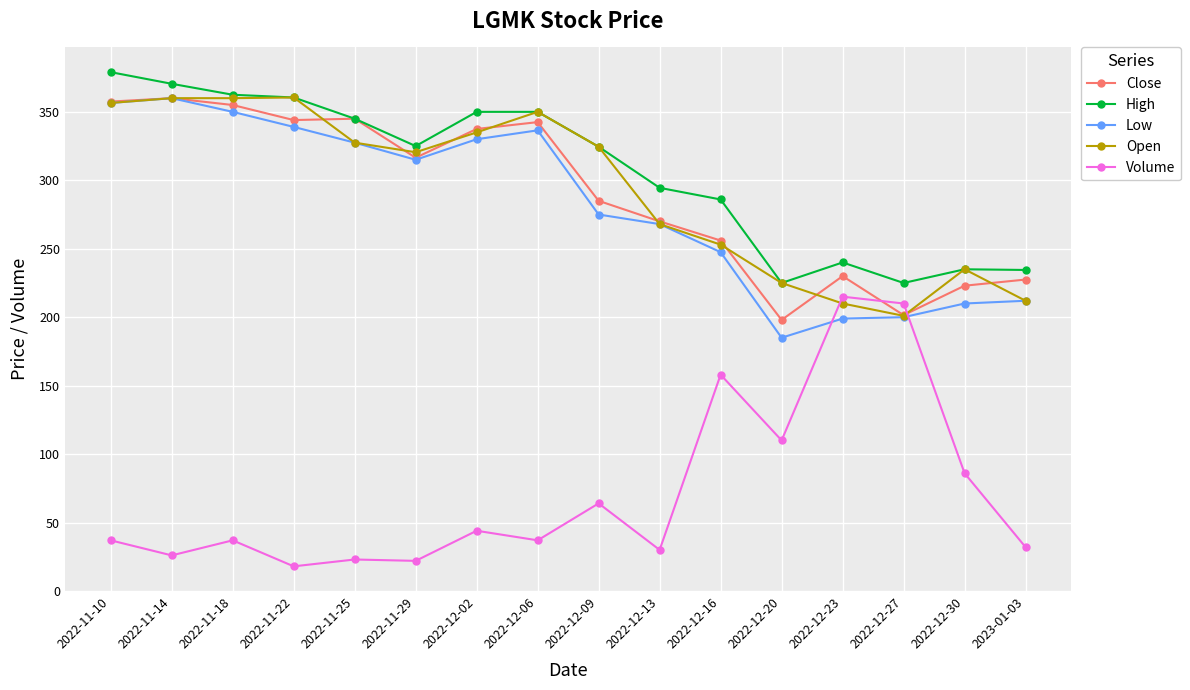

Where is the first local minimum for Volume?

2022-11-14